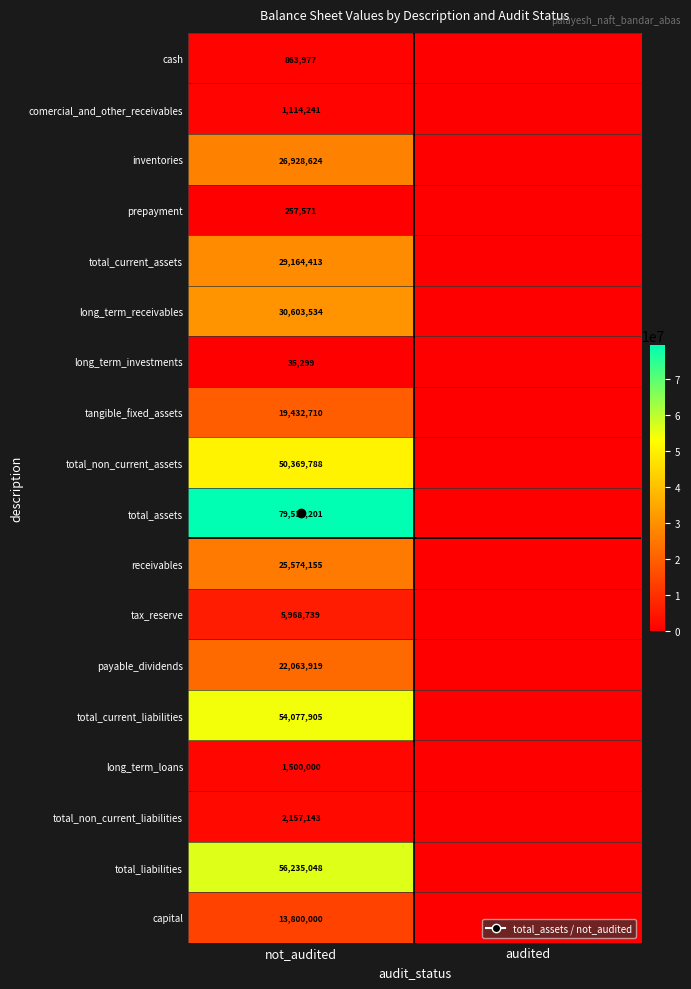

At not_audited, list the series in order from largest to smallest.

total_assets, total_liabilities, total_current_liabilities, total_non_current_assets, long_term_receivables, total_current_assets, inventories, receivables, payable_dividends, tangible_fixed_assets, capital, tax_reserve, total_non_current_liabilities, long_term_loans, comercial_and_other_receivables, cash, prepayment, long_term_investments